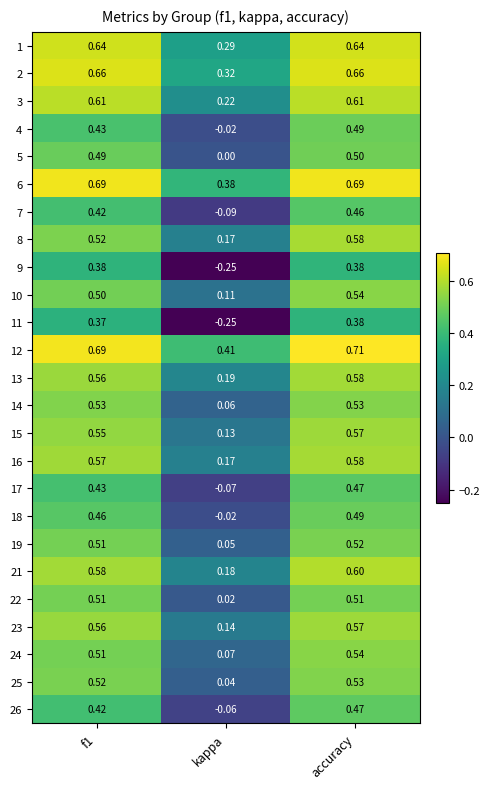

At which label is 9 closest to 0?

kappa